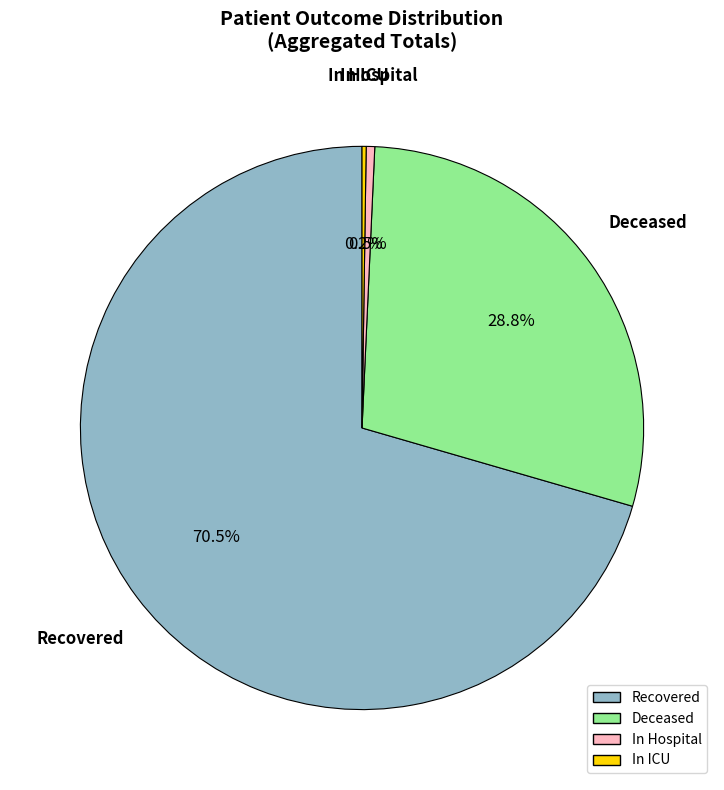

Is there any slice that represents more than half of the pie?

Yes